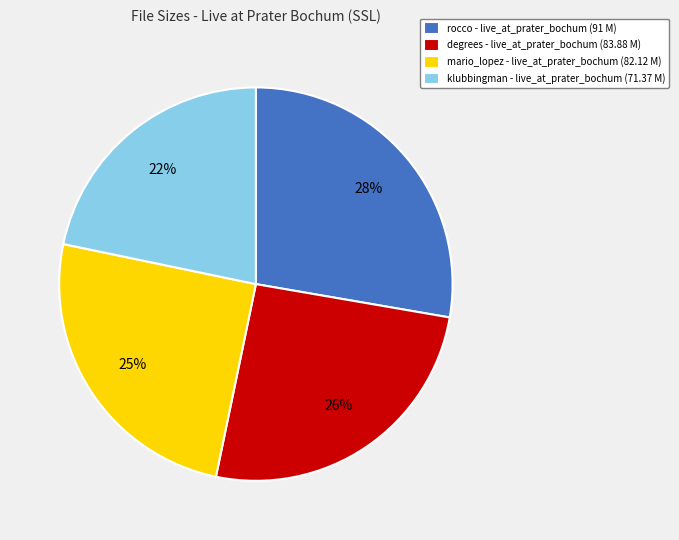

How many slices are in this pie chart?

4